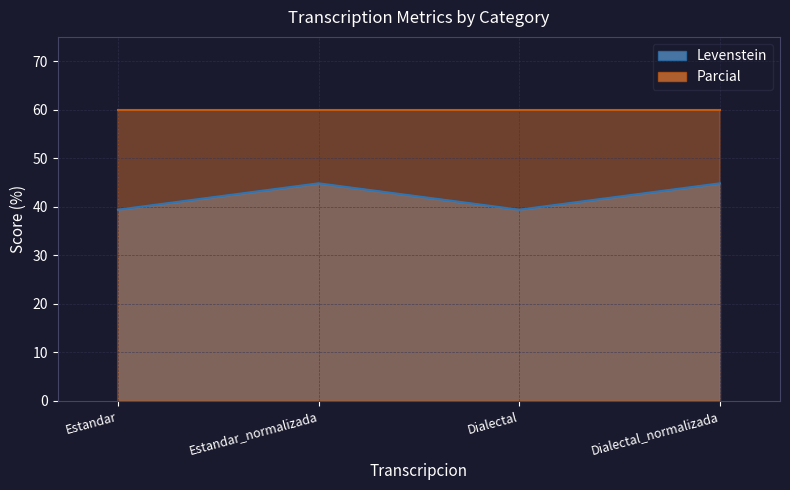

What is the sum of all values?

168.4